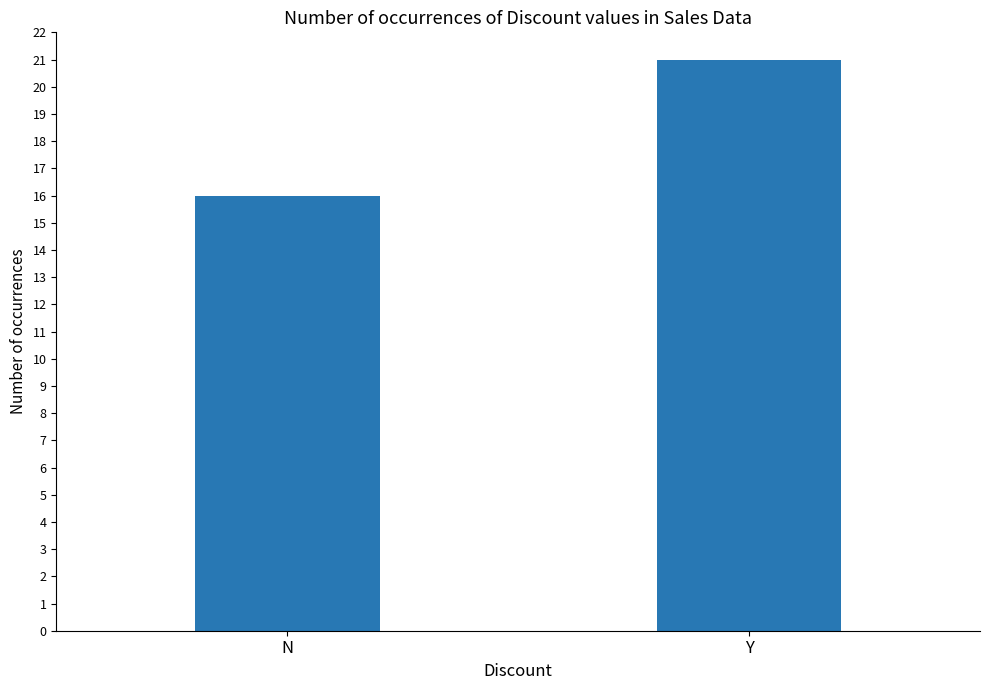

Between N and Y, which is larger?

Y